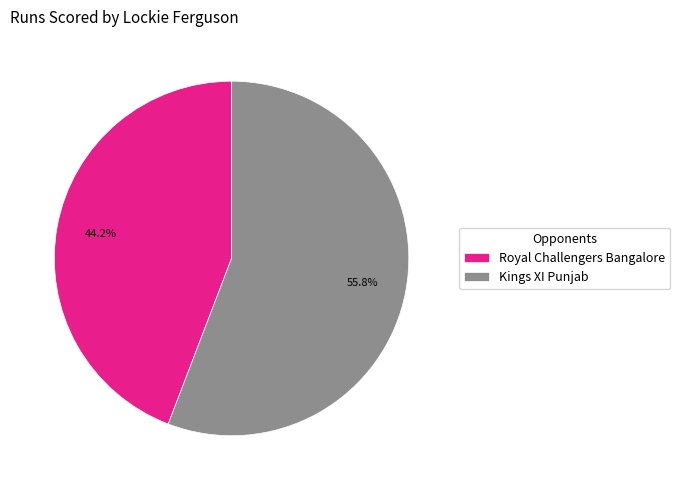

What is the largest slice in the pie chart?

Kings XI Punjab